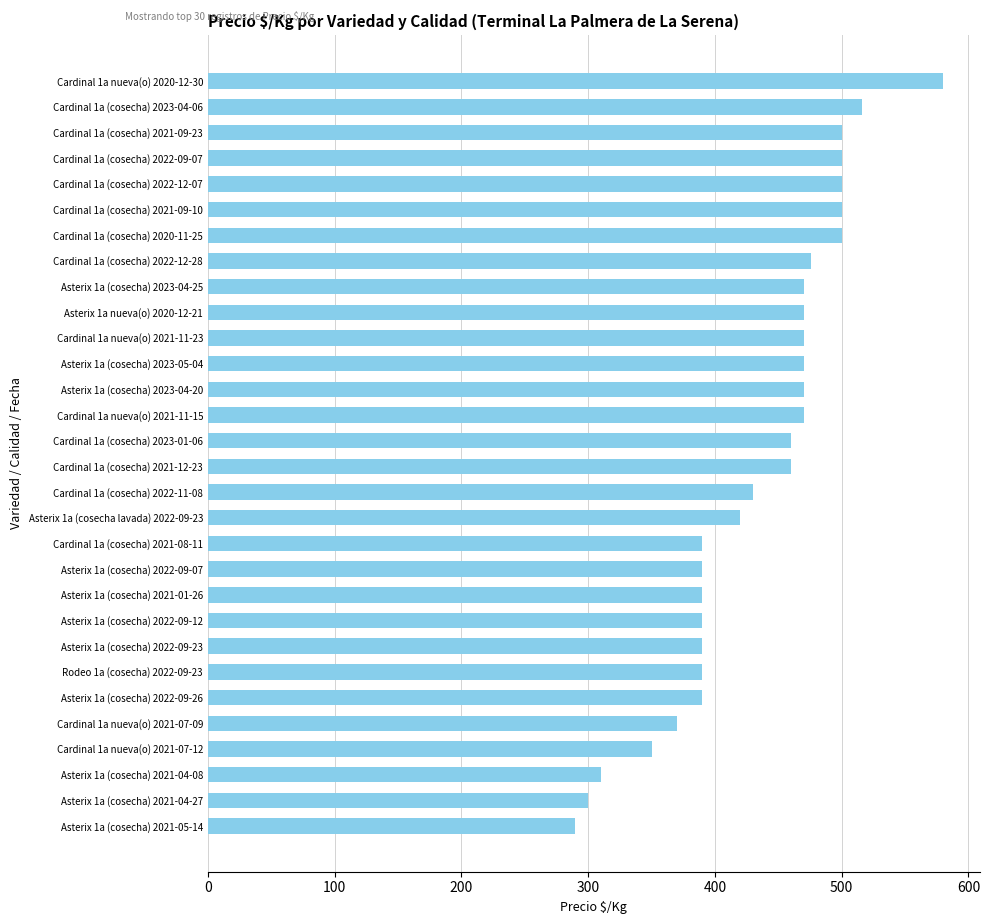

What is the average value?

434